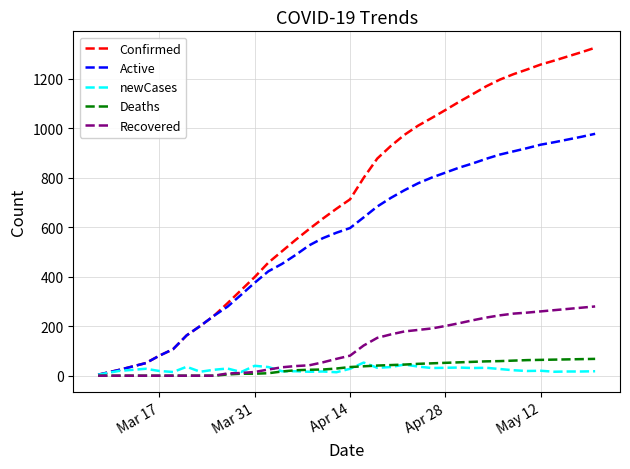

Which series has the largest total across all categories?

Confirmed